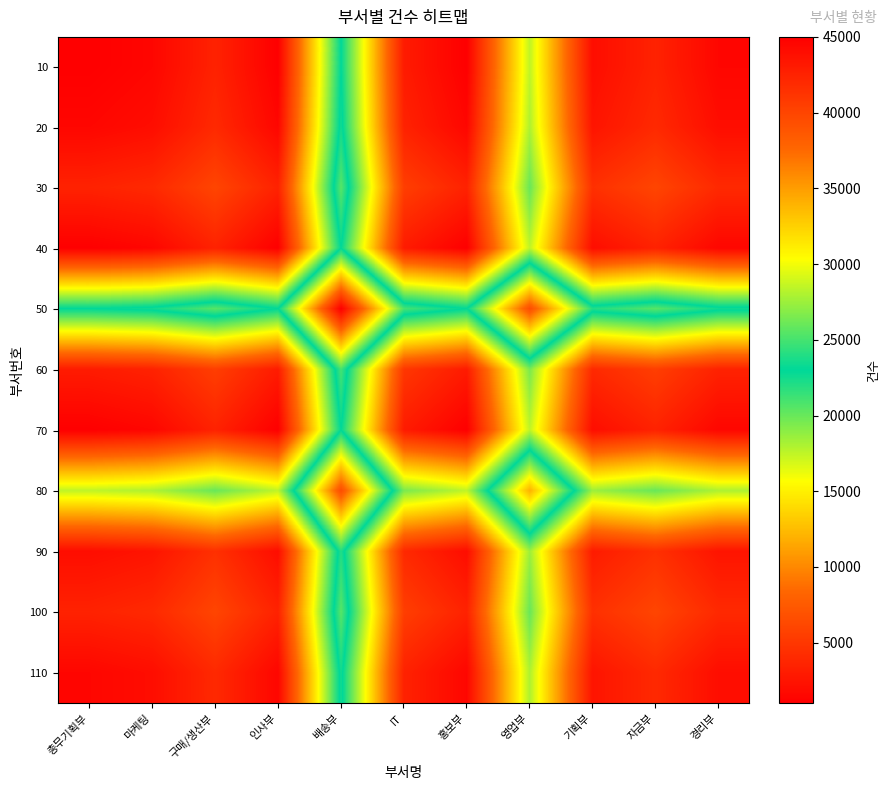

Which label corresponds to the largest value in the chart?

배송부